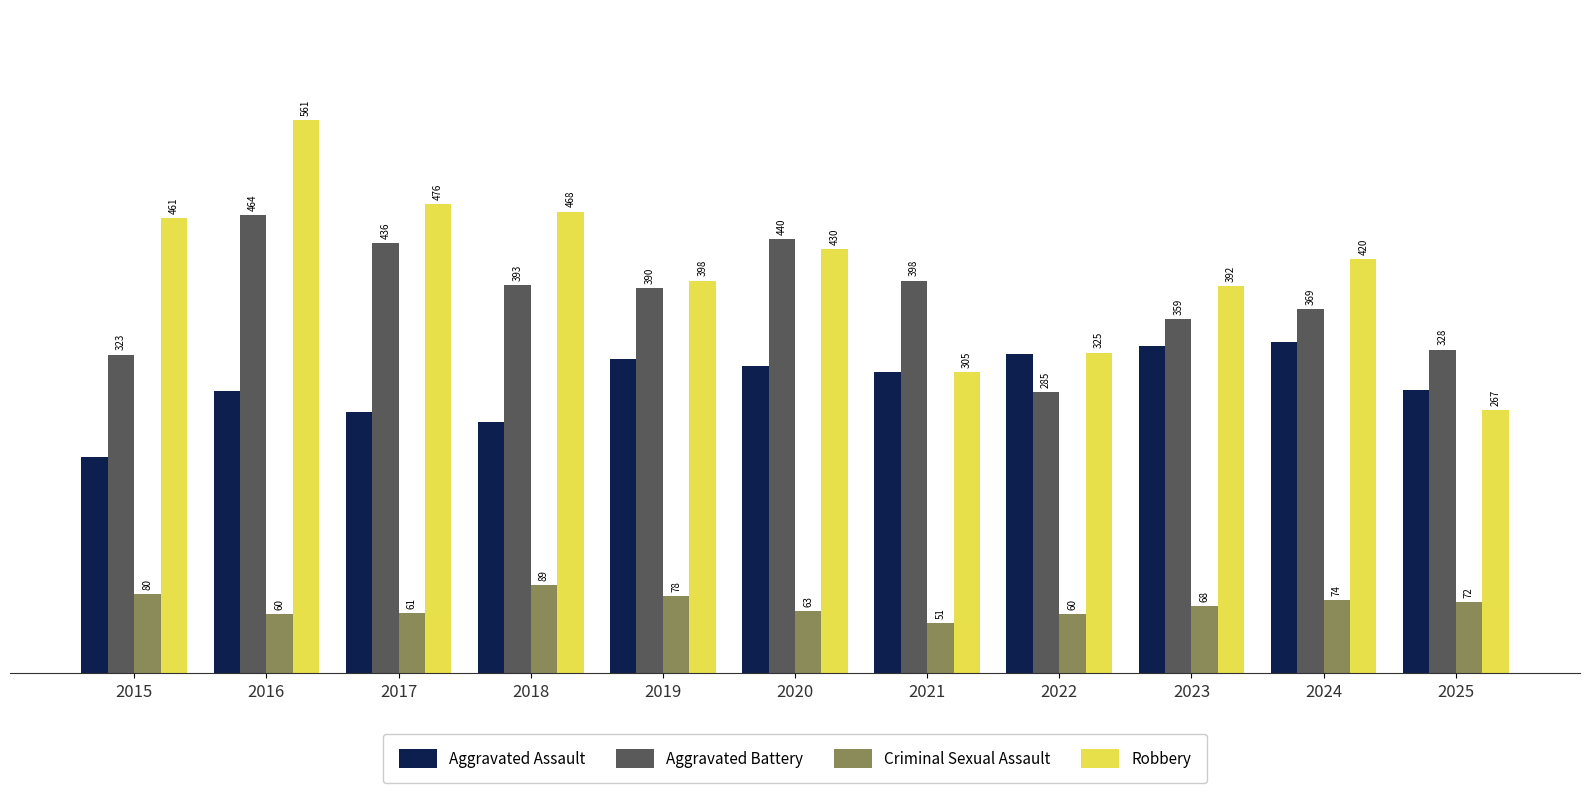

What is the spread (max minus min) of values at 2023?

324